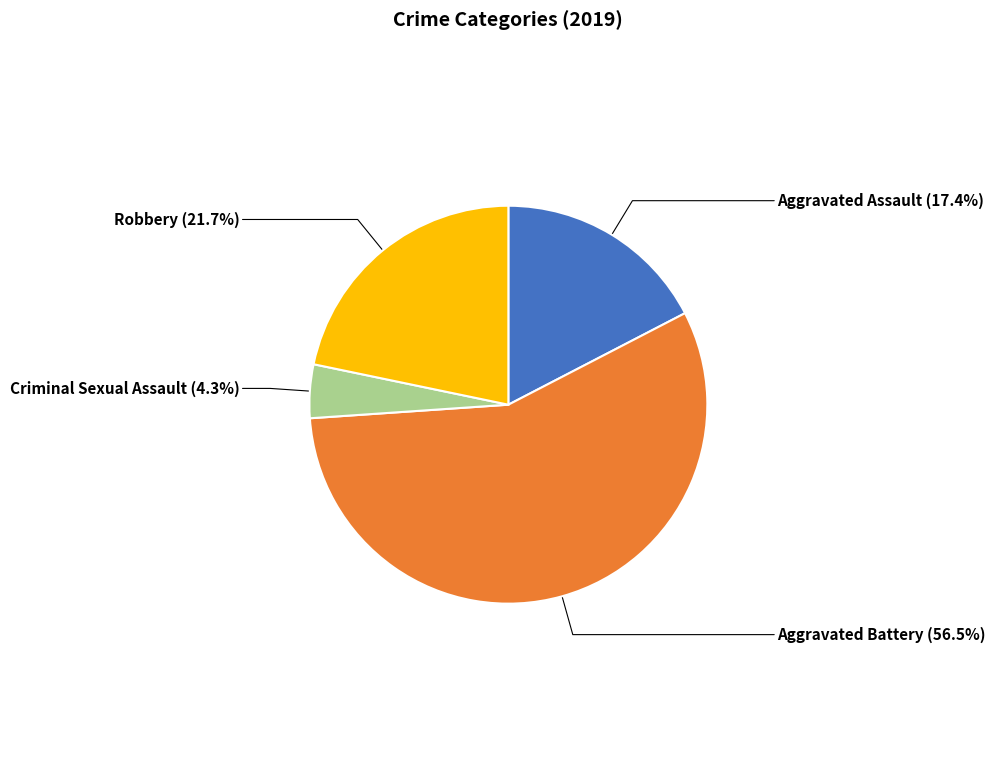

Between Aggravated Assault and Robbery, which is larger?

Robbery